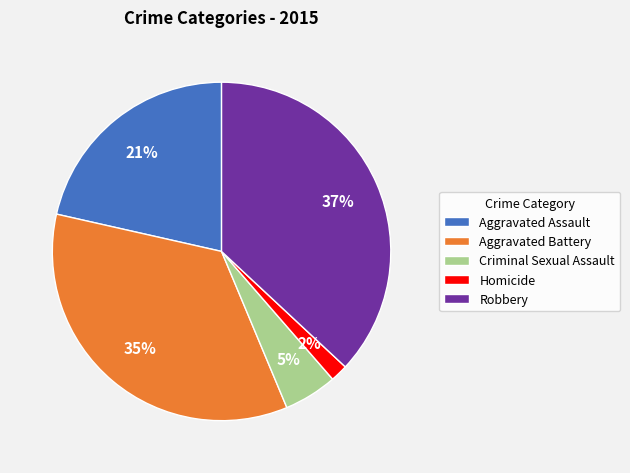

Which slice is the smallest?

Homicide